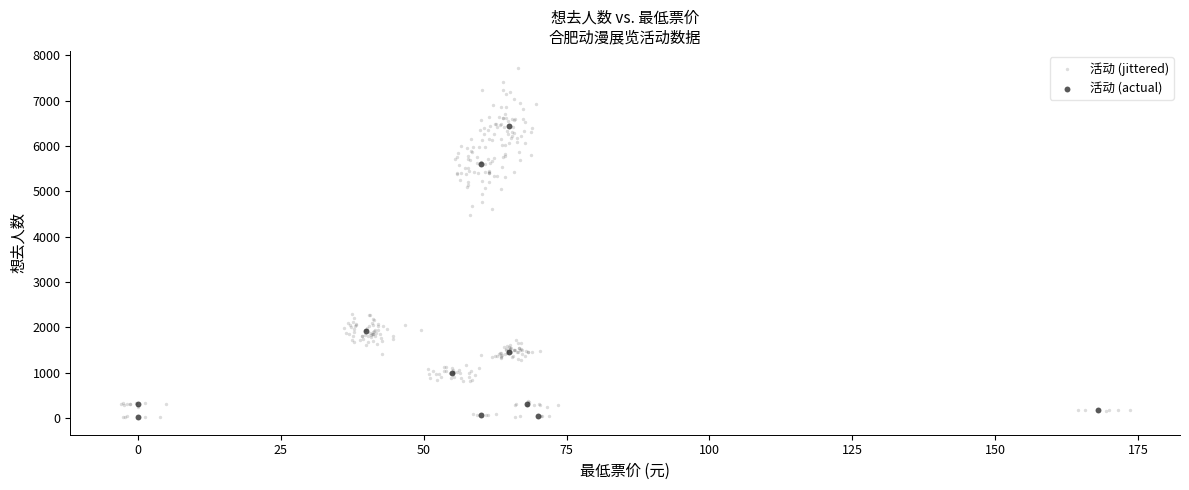

Which series has the widest spread of Y values?

活动 (jittered)